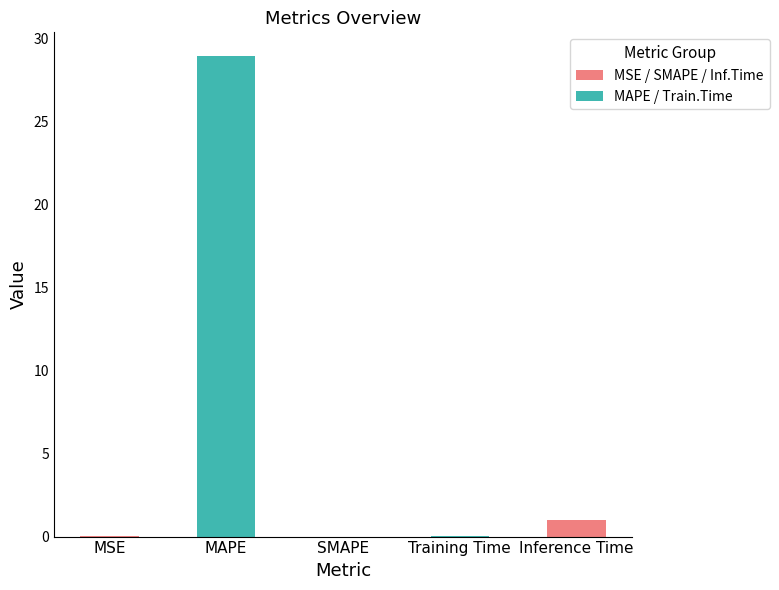

At which label is the value closest to 14?

Inference Time